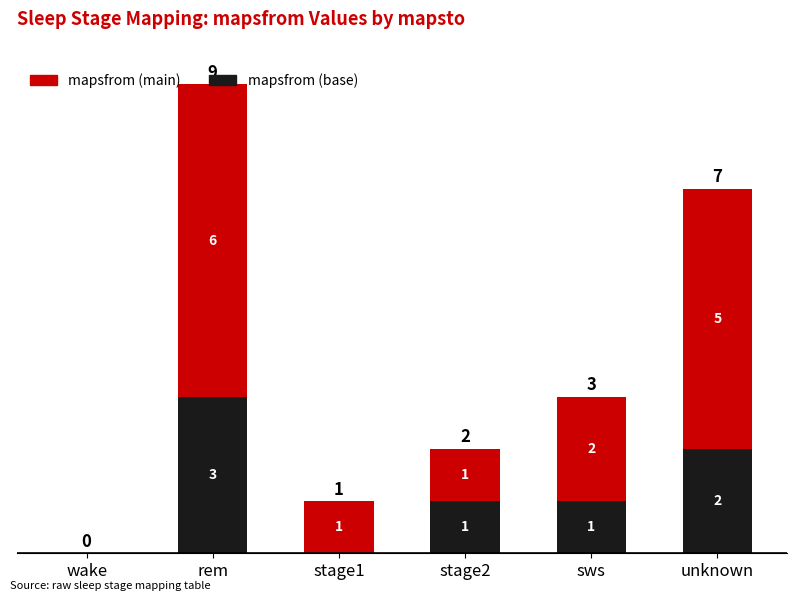

The mapsfrom (base) series shows 2 at sws. True or false?

False